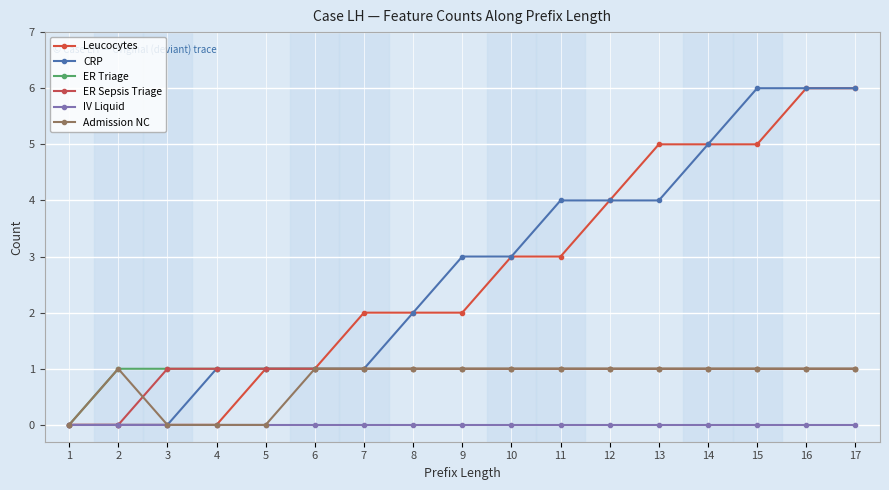

What is the maximum value for Admission NC?

1